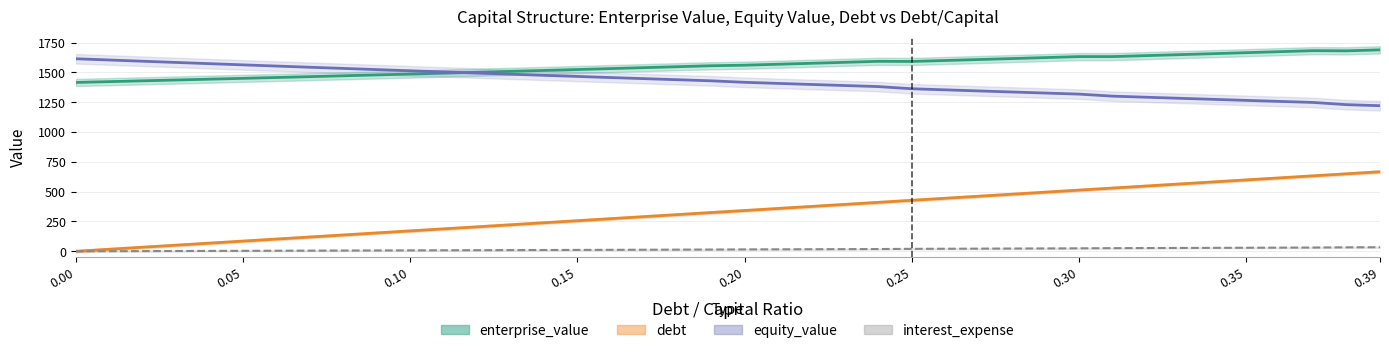

At how many categories does at least one series exceed 277?

40